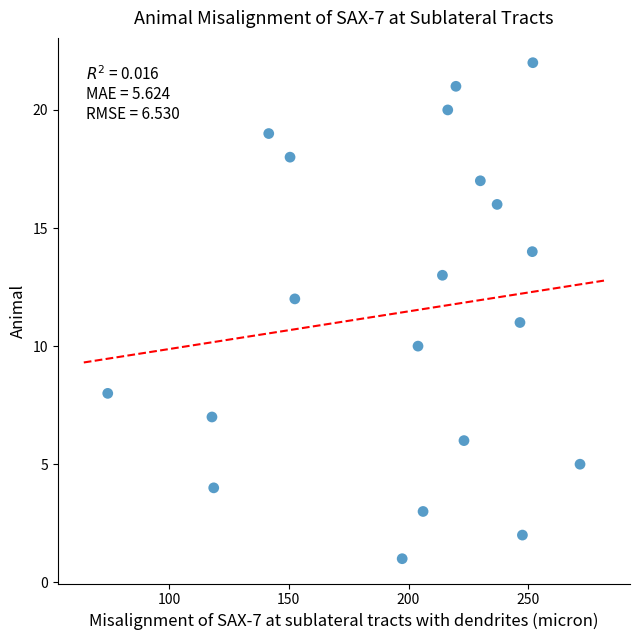

What is the range of Y values (max minus min)?

21